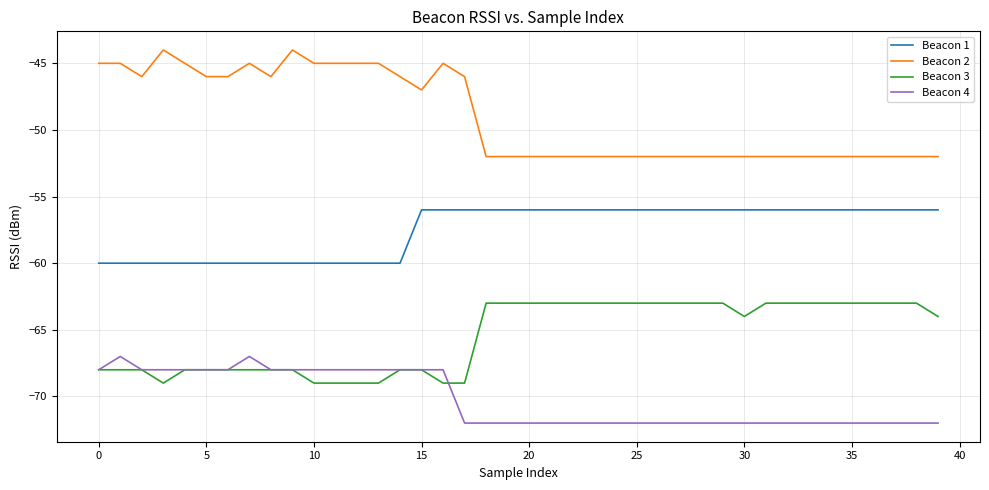

What is the lowest value of the Beacon 4 series?

-72